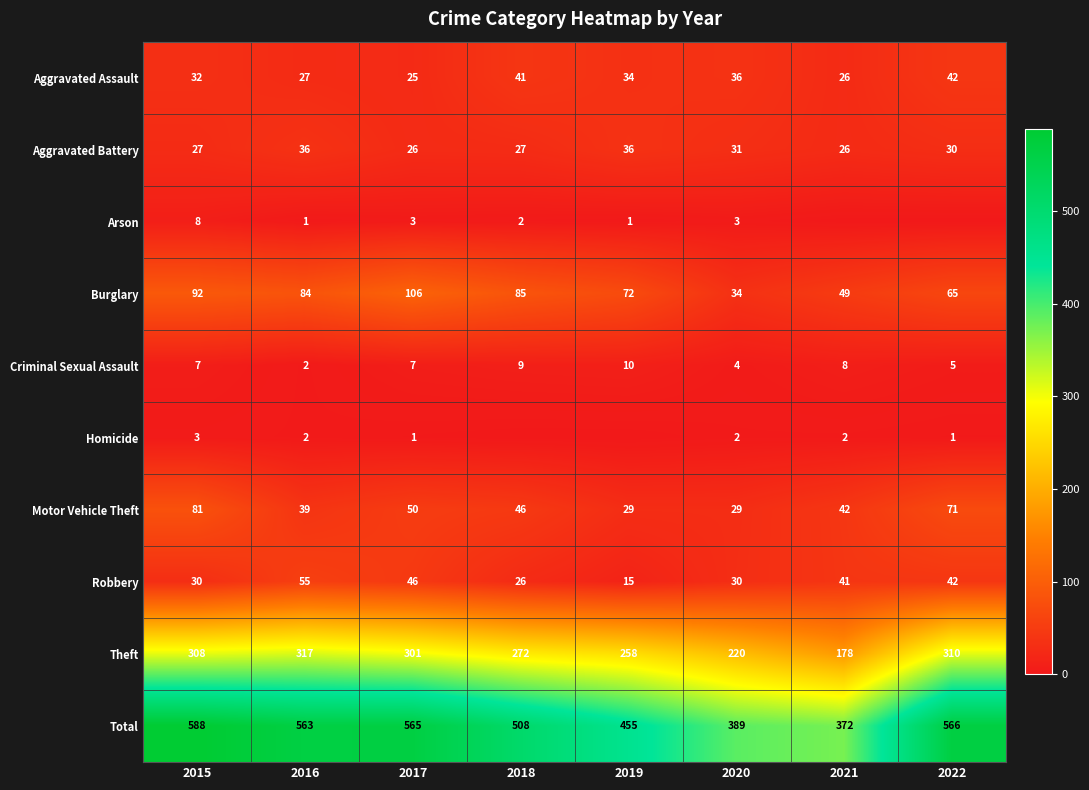

The Aggravated Assault series shows 11 at 2022. True or false?

False